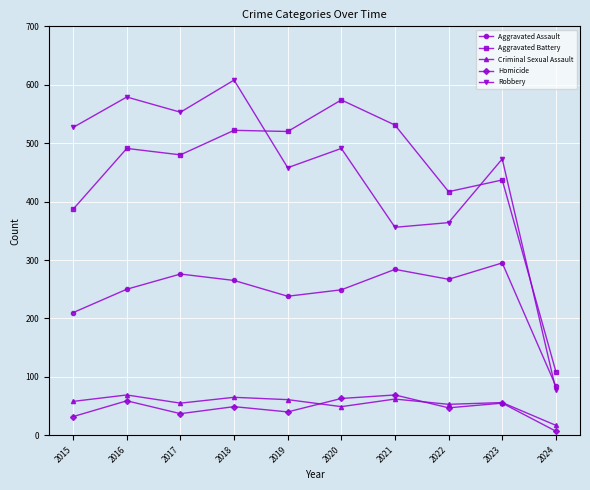

Where is Robbery nearest to the value 343?

2021